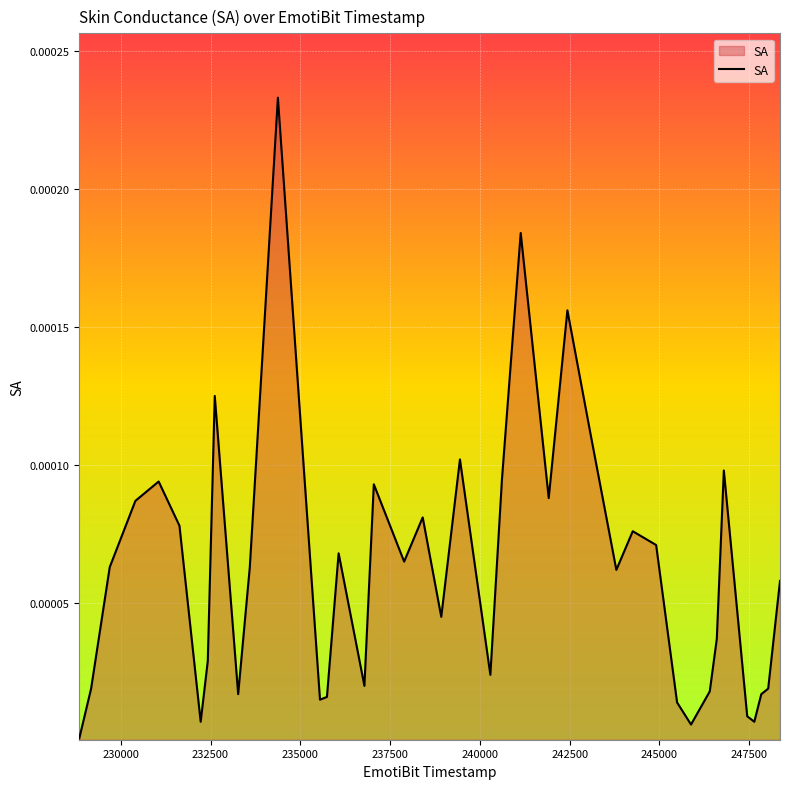

True or false: the data has more than 1 interior local peaks.

True